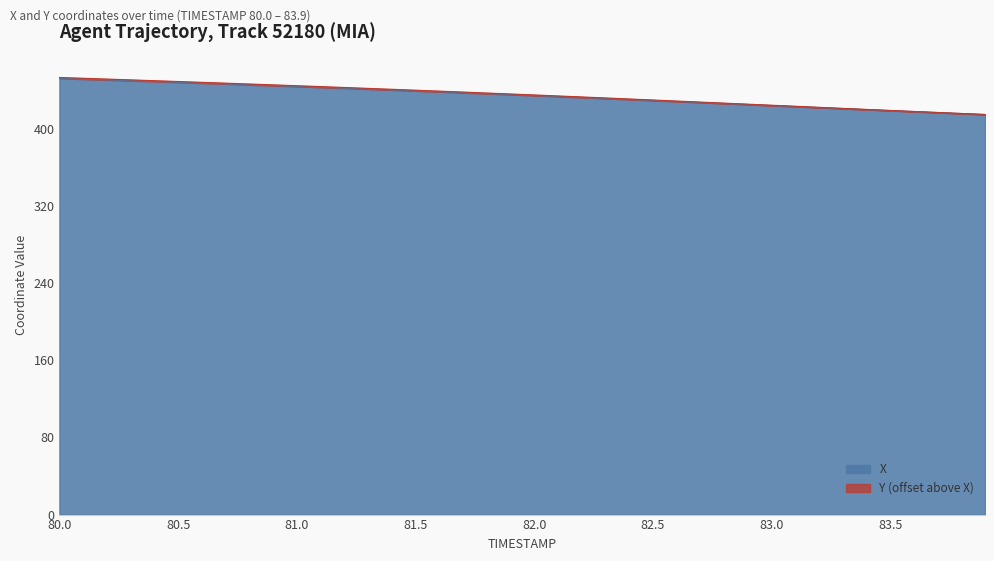

True or false: X has more than 0 interior local peaks.

False